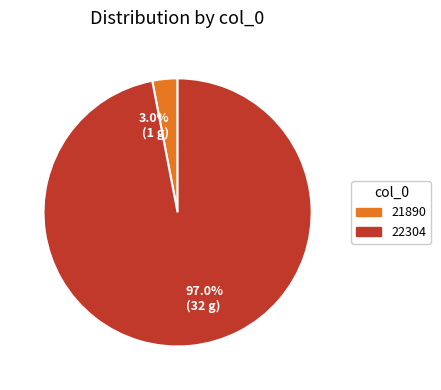

Rank the categories by value from highest to lowest.

97.0% (32 g), 3.0% (1 g)